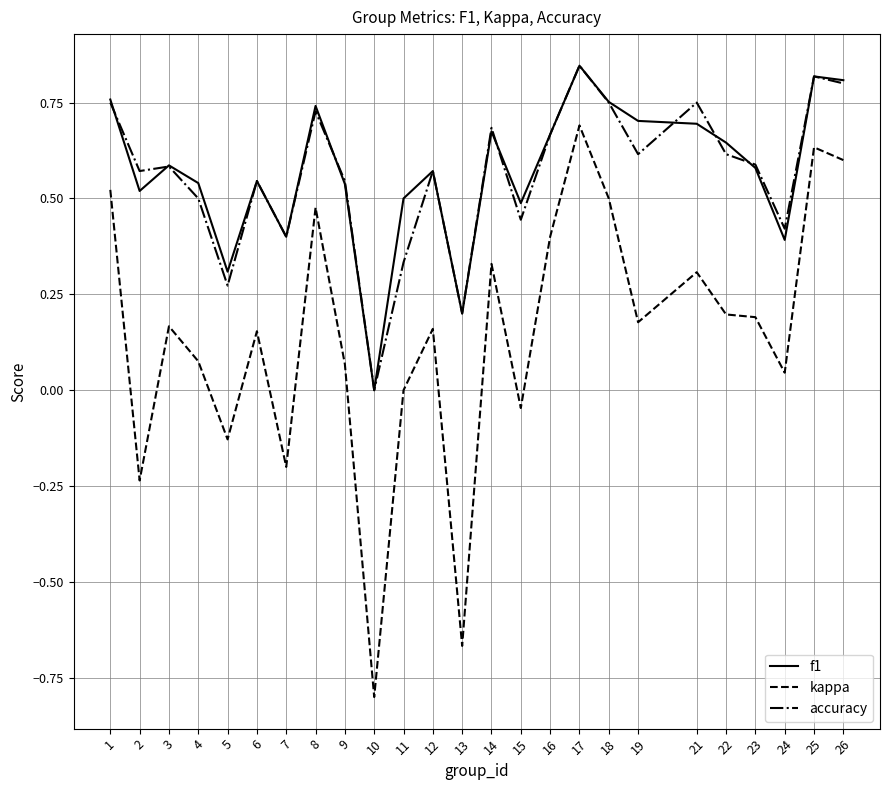

Which category has the lowest value in the kappa series?

10